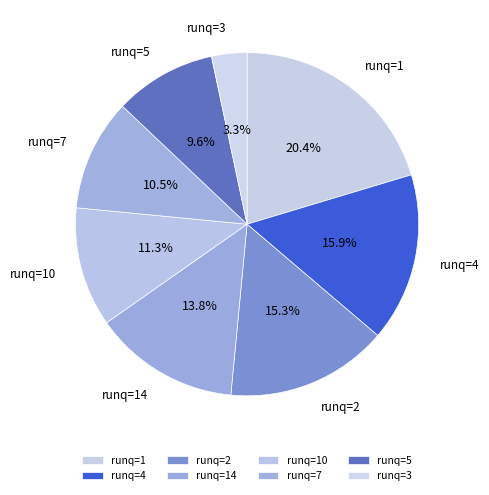

Is there a majority slice in this chart?

No